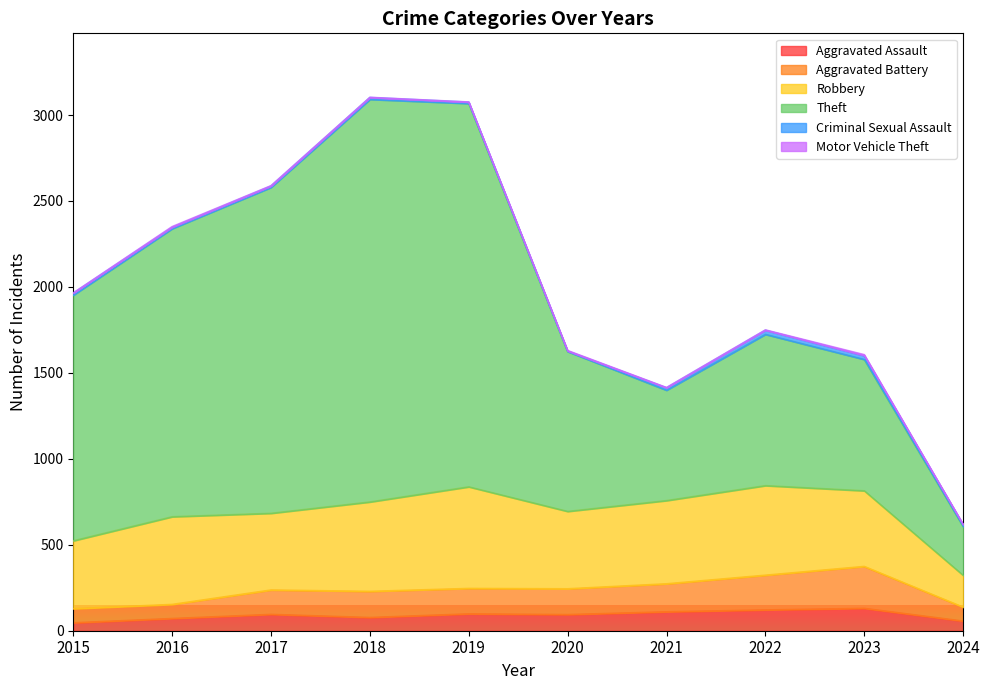

Does the chart display data point markers on the line(s)?

No